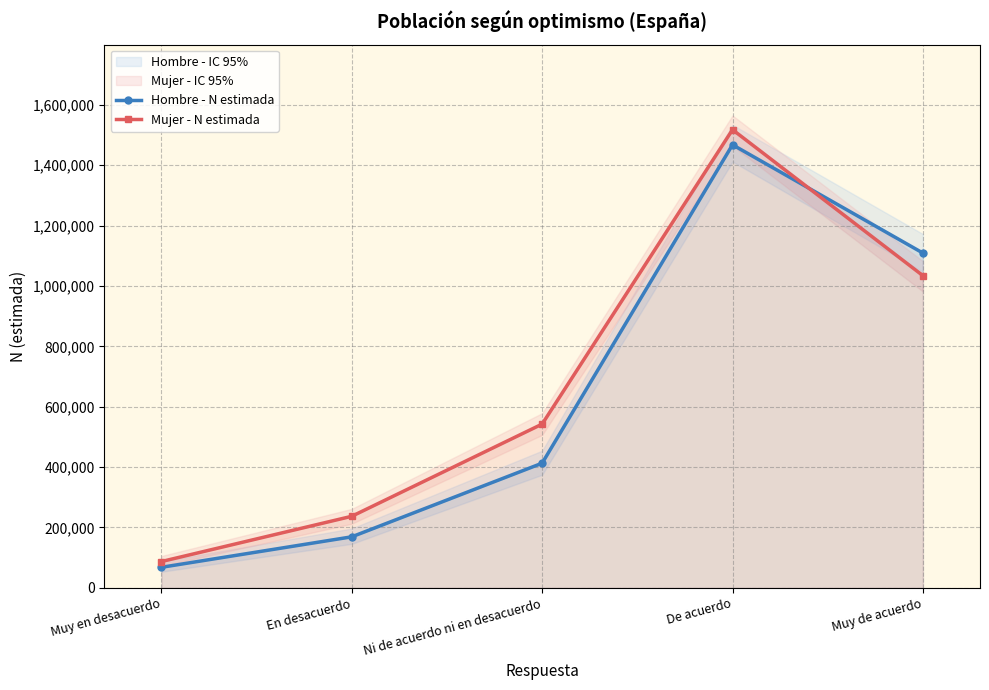

Read the Hombre - N estimada value at En desacuerdo, to the nearest 50.

169100